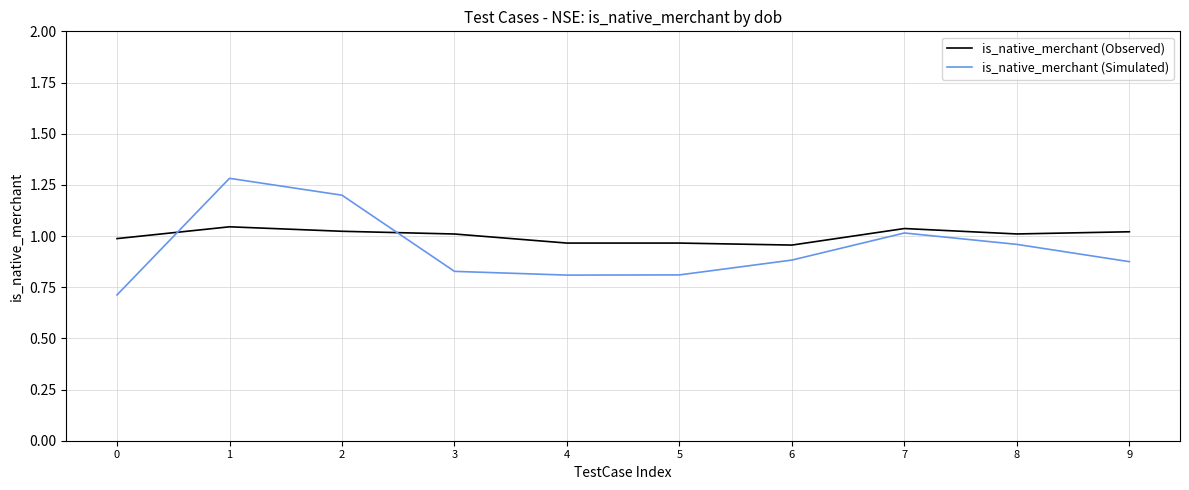

What is the approximate value of is_native_merchant (Simulated) at 0?

0.7